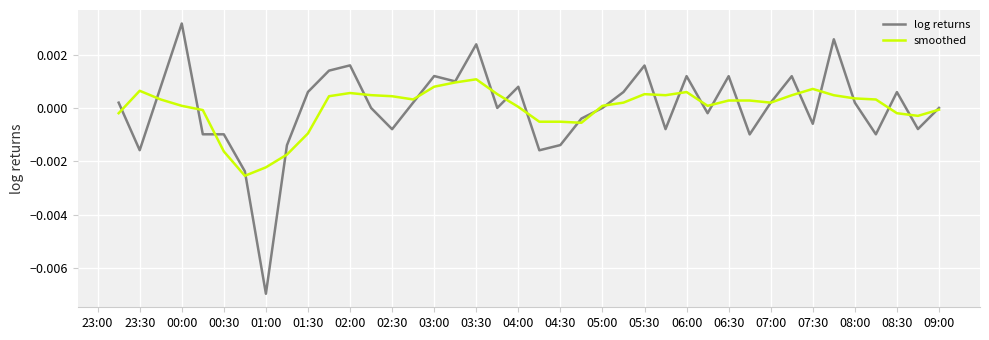

Which series has the widest spread of values?

log returns